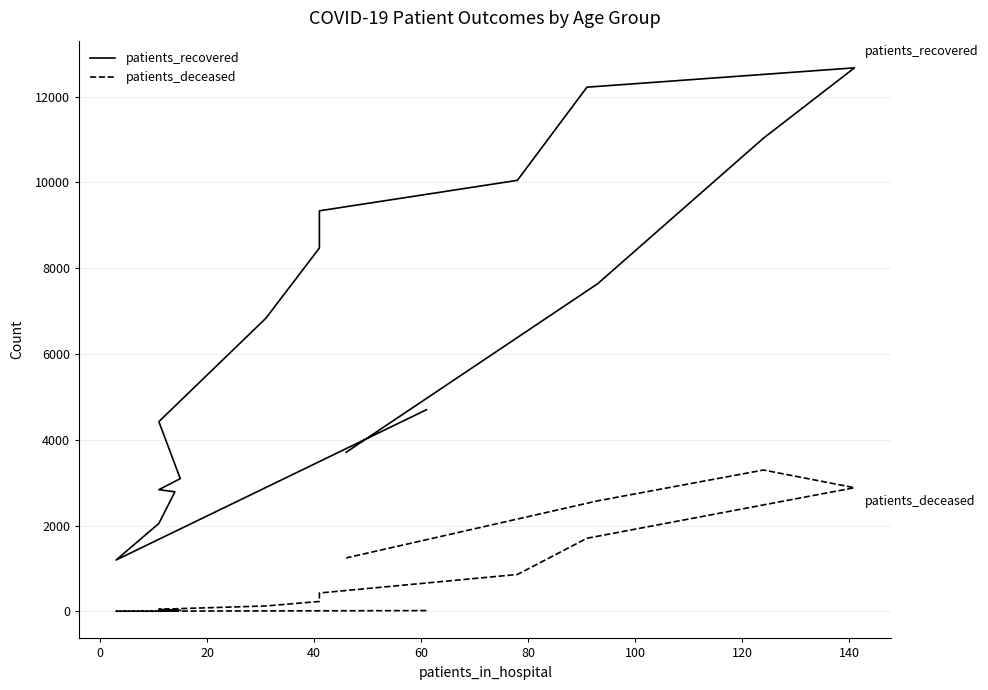

True or false: patients_deceased and patients_recovered intersect in this chart.

False